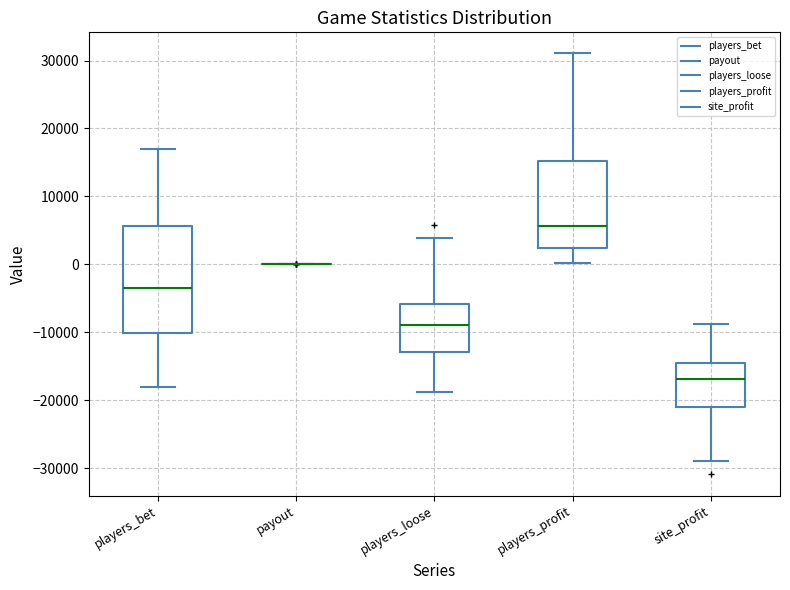

Reading left to right, transcribe this box plot: for each box, give where its median line is, the range the box spans, and where its two whiskers end, as read against the y-axis. The values are not printed on the chart, so give them approximately, as read against the axis.

players_bet: median -4000, box -10000 to 6000, whiskers -18000 to 17000
payout: box collapsed to a line at 0, whiskers 0 to 0
players_loose: median -9000, box -13000 to -6000, whiskers -19000 to 4000
players_profit: median 6000, box 2000 to 15000, whiskers 0 to 31000
site_profit: median -17000, box -21000 to -14000, whiskers -29000 to -9000